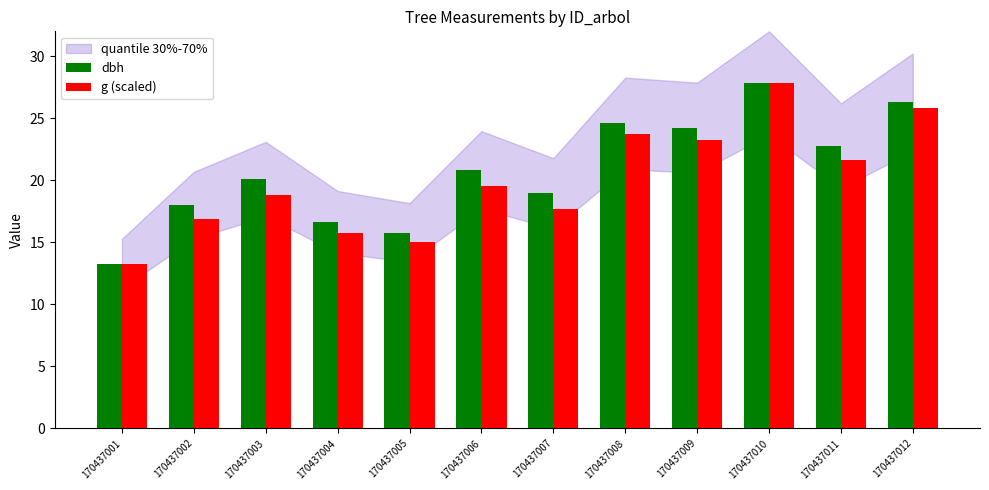

At which label does g (scaled) first exceed 19?

170437006